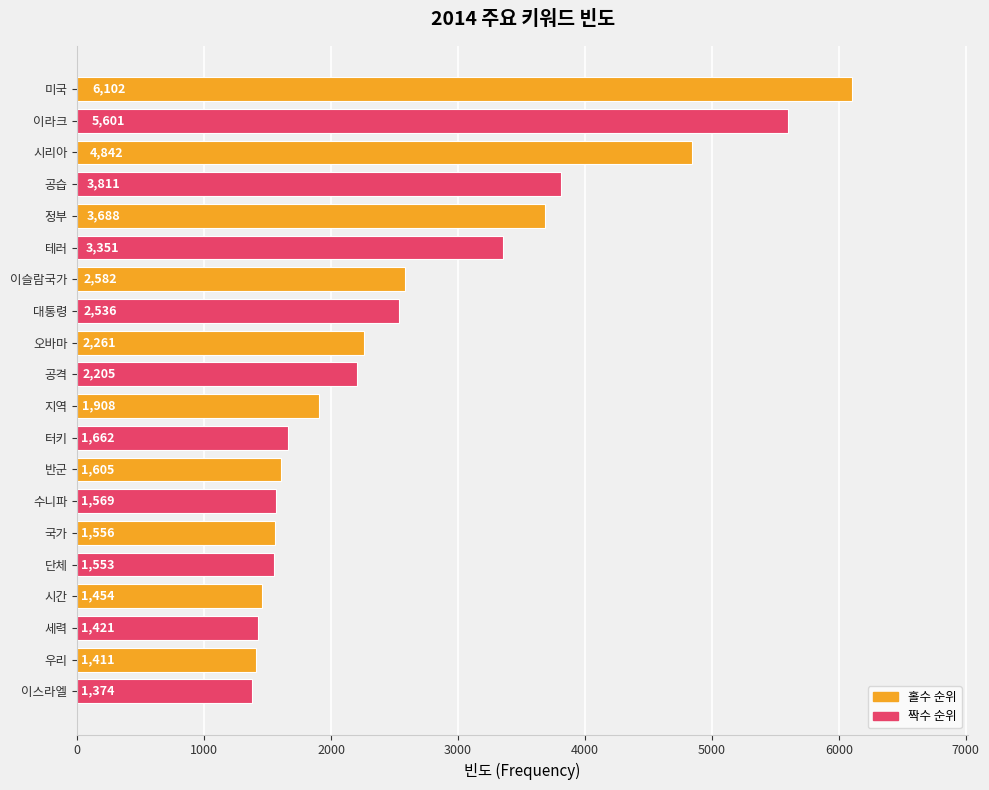

Reading top to bottom, what are all the values shown in this chart?

6102	5601	4842	3811	3688	3351	2582	2536	2261	2205	1908	1662	1605	1569	1556	1553	1454	1421	1411	1374